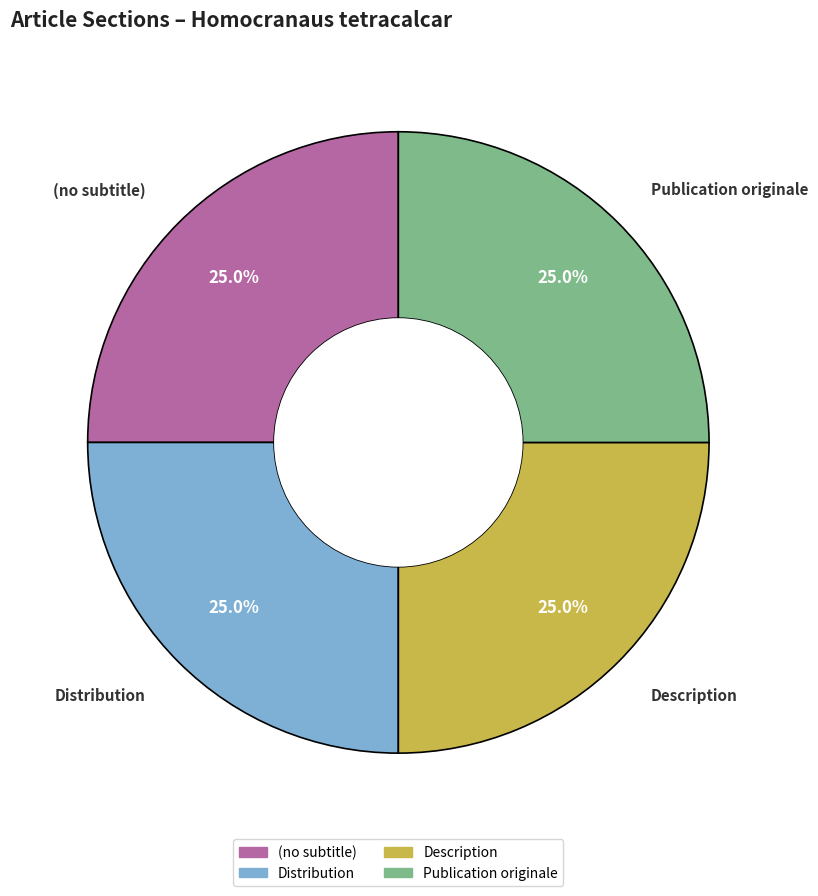

What percentage is NOT represented by Distribution?

75.0%